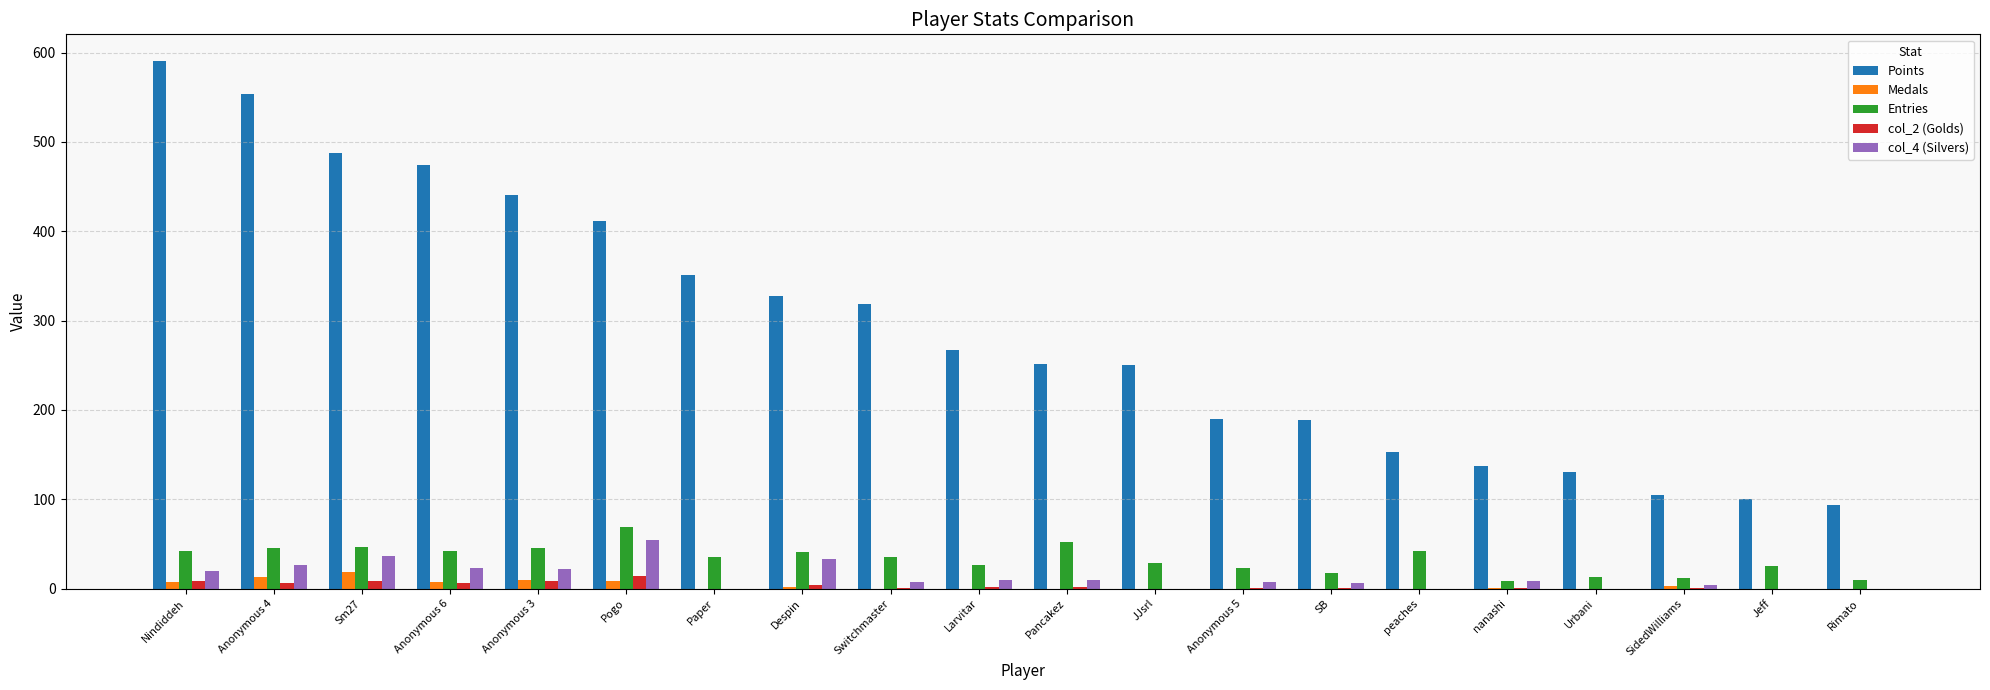

The value of Points at Anonymous 3 is 441. True or false?

True